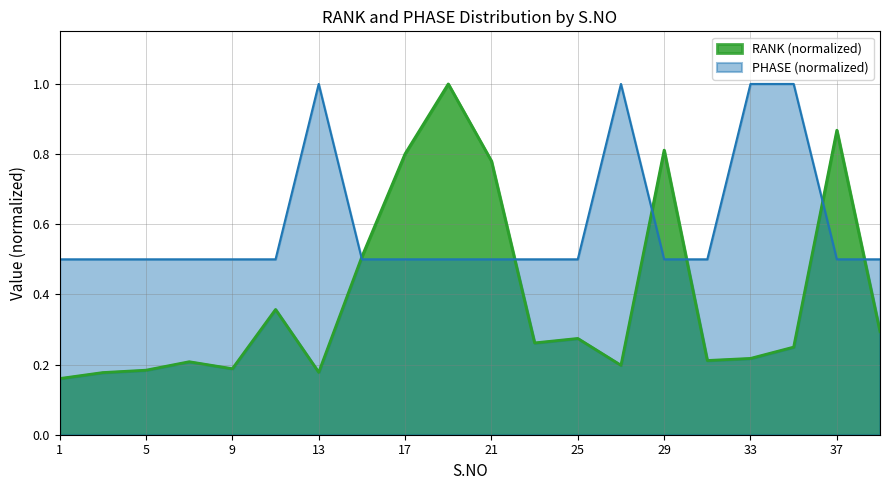

What is the minimum value shown in the chart?

0.2